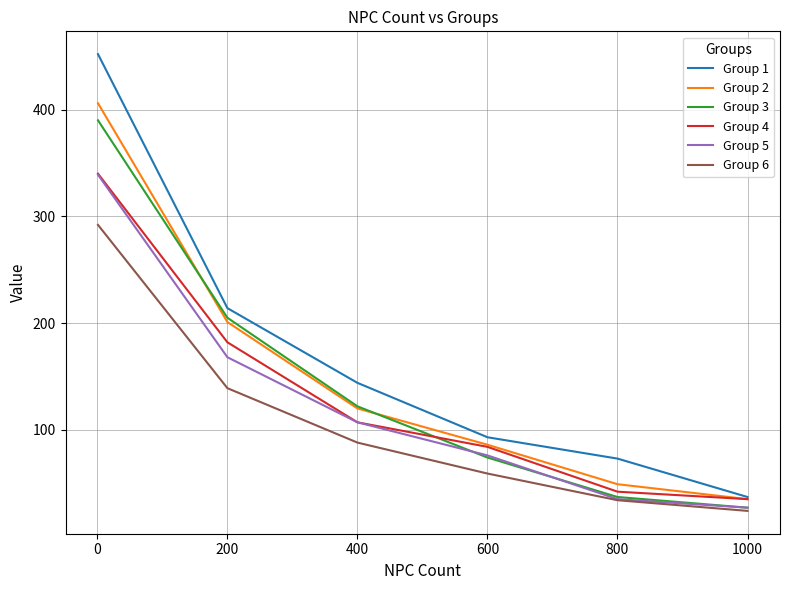

What is the difference between the maximum and minimum values in the Group 3 series?

363